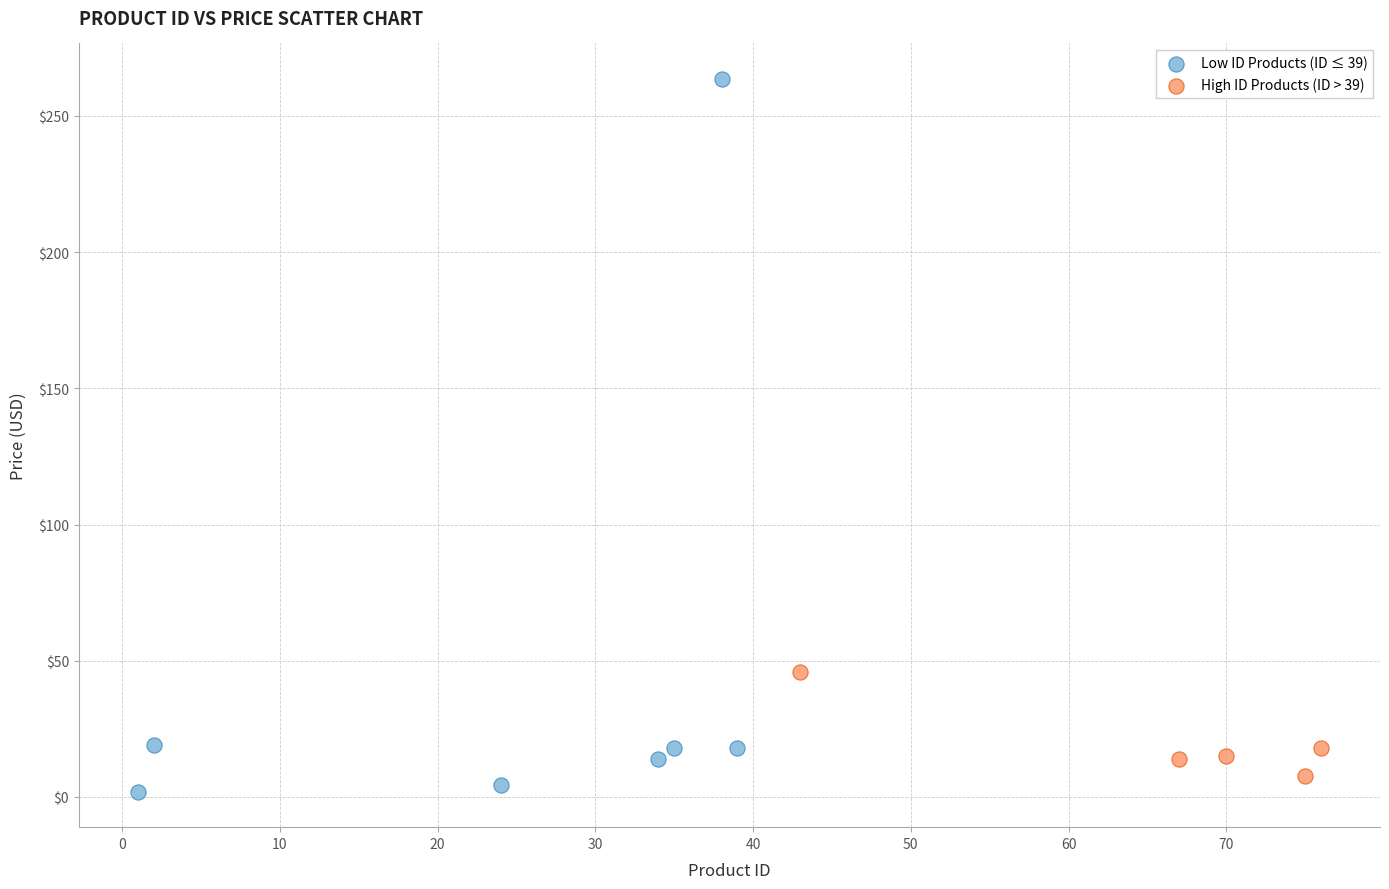

Which series contains the highest Y value?

Low ID Products (ID ≤ 39)